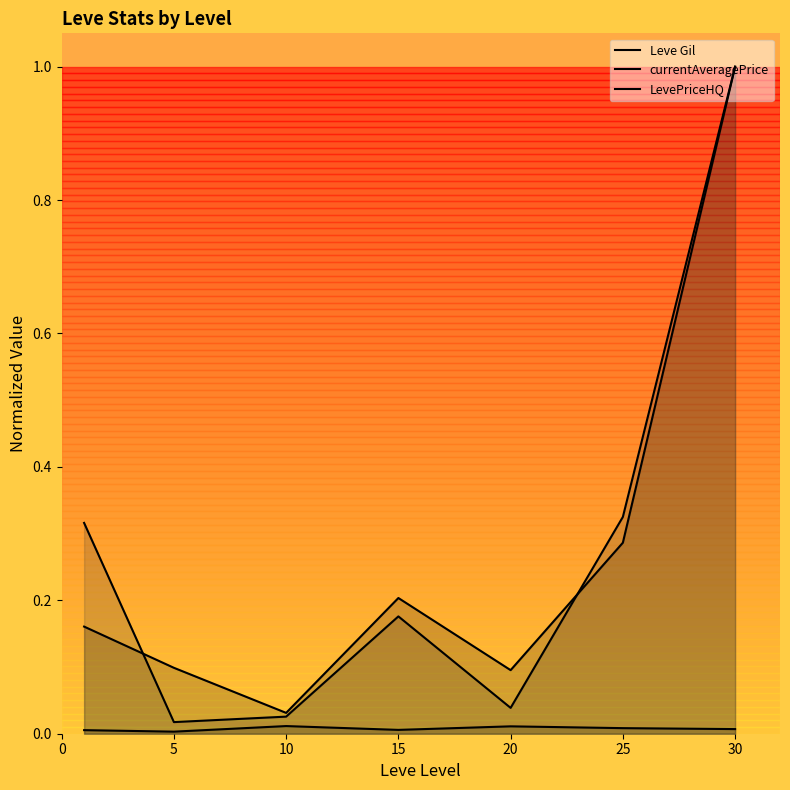

True or false: currentAveragePrice has more than 2 points higher than both neighbors.

False